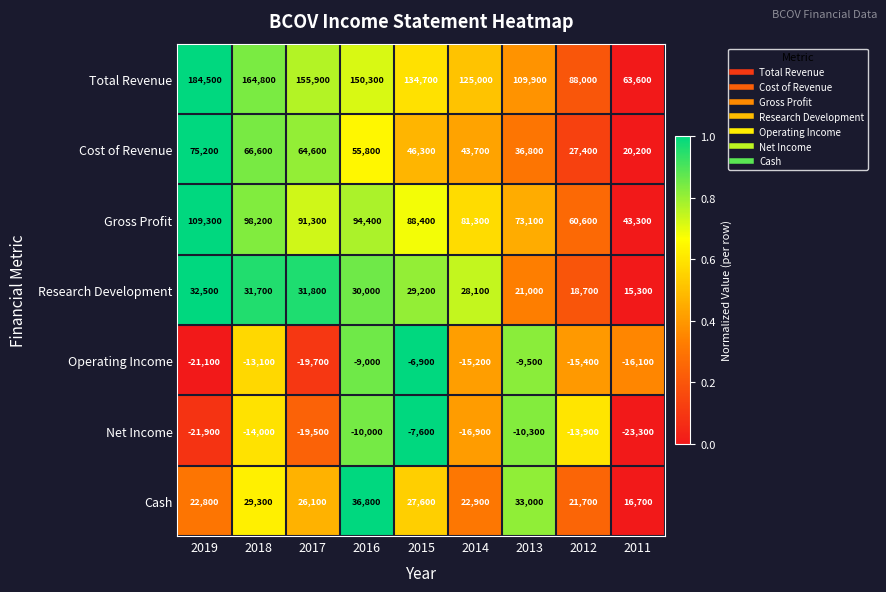

Which label corresponds to the smallest value in the chart?

2011